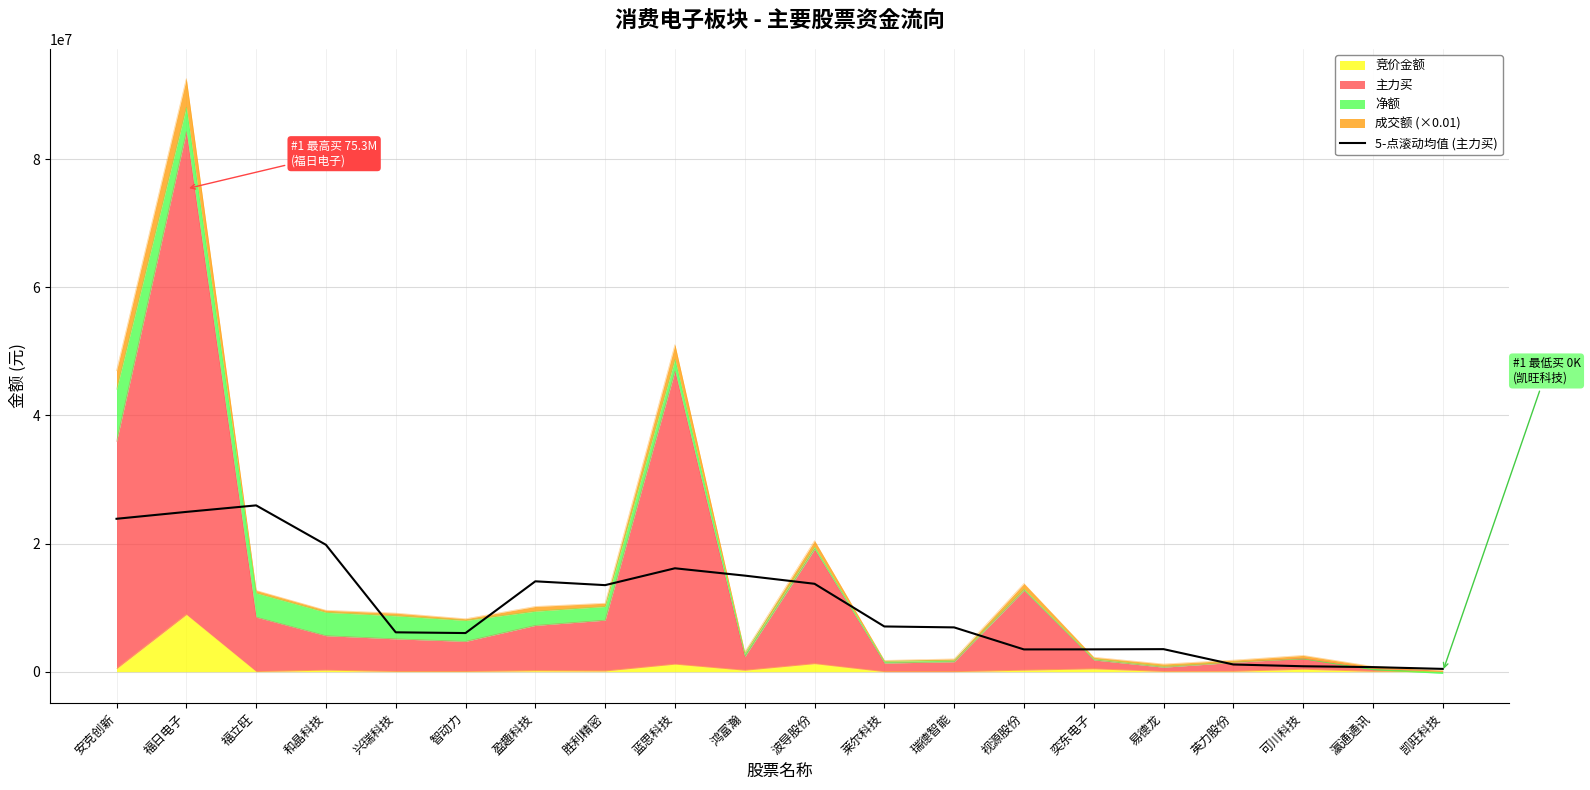

At which category does the data reach its first local valley?

智动力